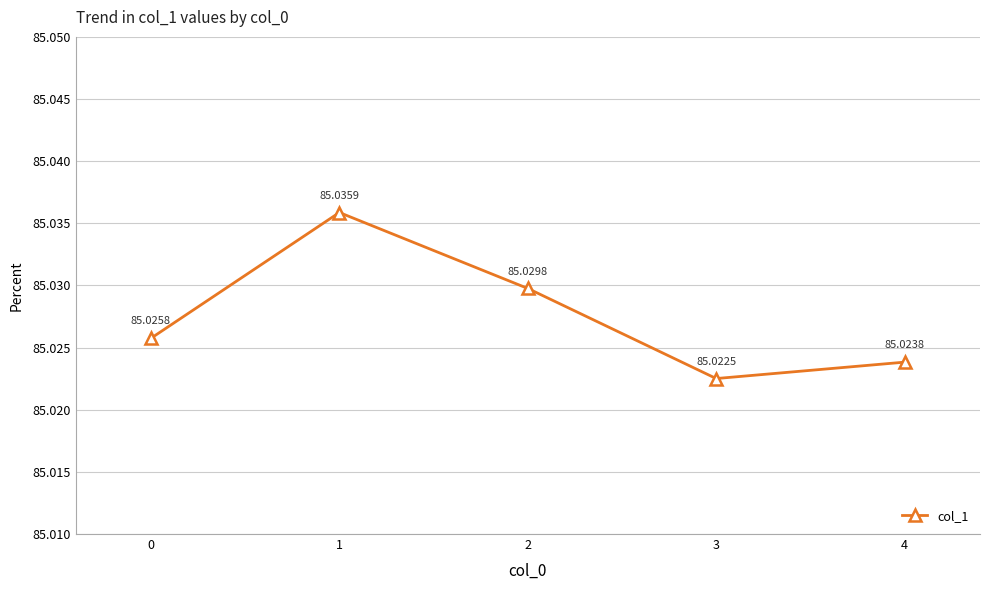

How many points are higher than both their immediate neighbors (excluding endpoints)?

1